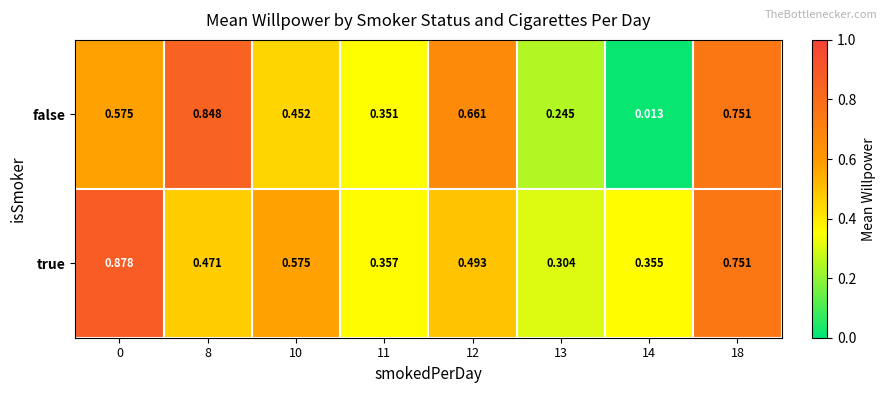

At how many categories does at least one series exceed 0?

8